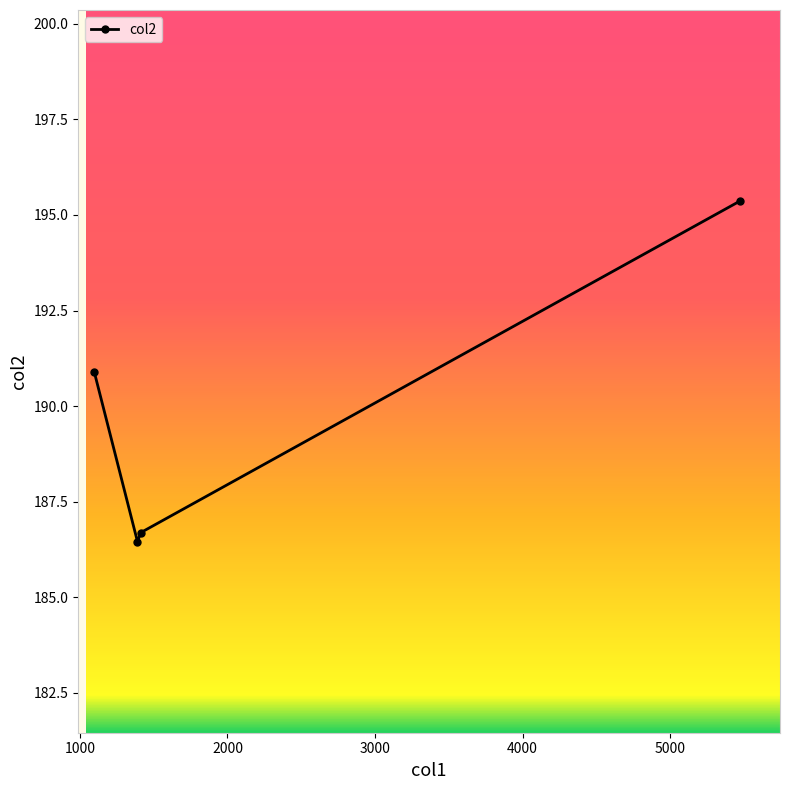

What is the value of the 2nd point from the left?

186.5